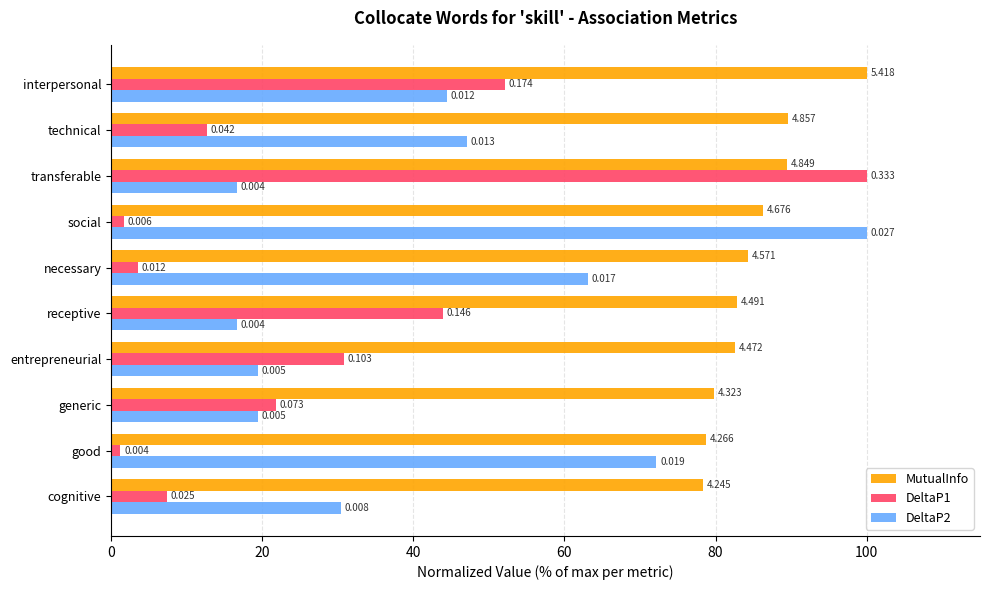

What is the value of the DeltaP2 bar at the 3rd from the left?

16.7